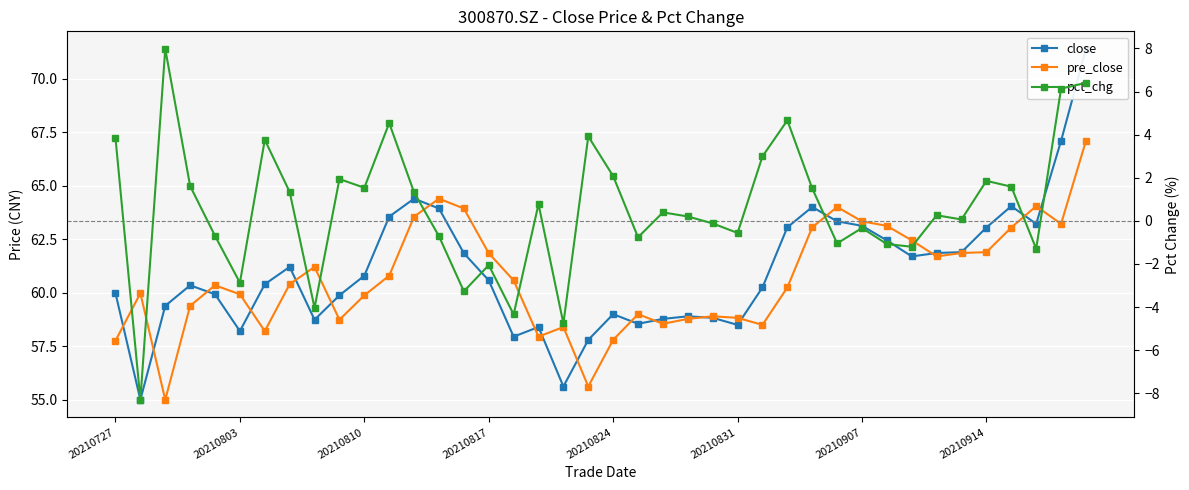

Between 26 and 21, which is larger?

26